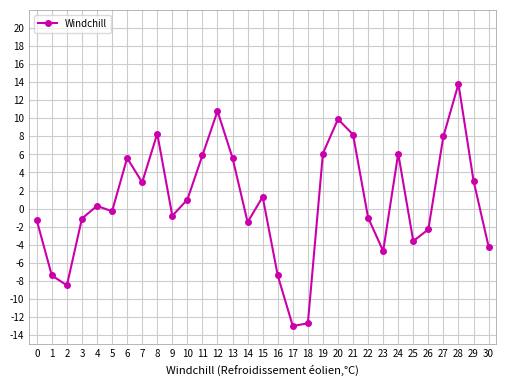

True or false: the data shows 9.1 at 6.

False